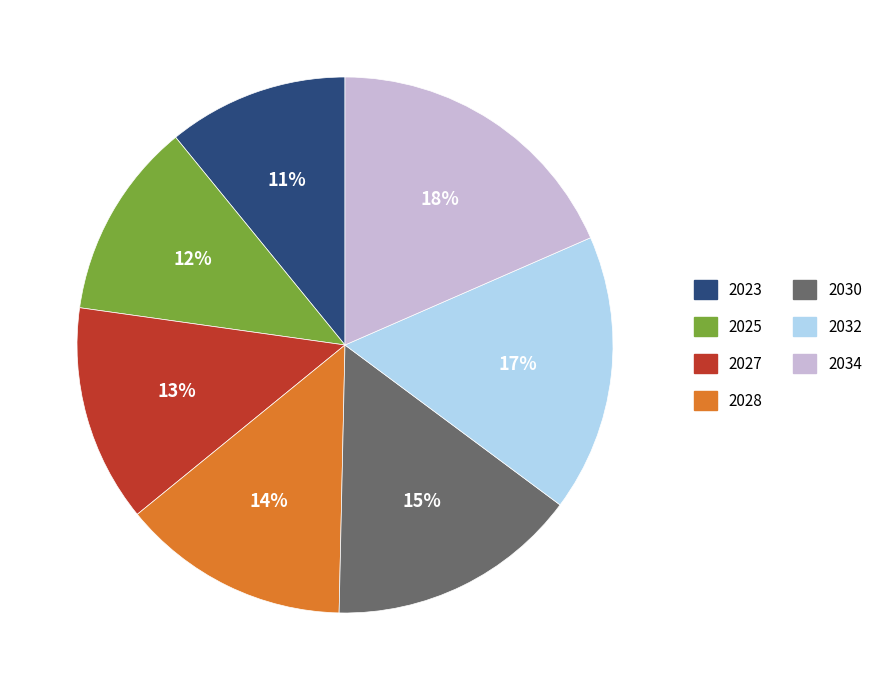

To the nearest percent, what percentage of the pie is 2030?

15%